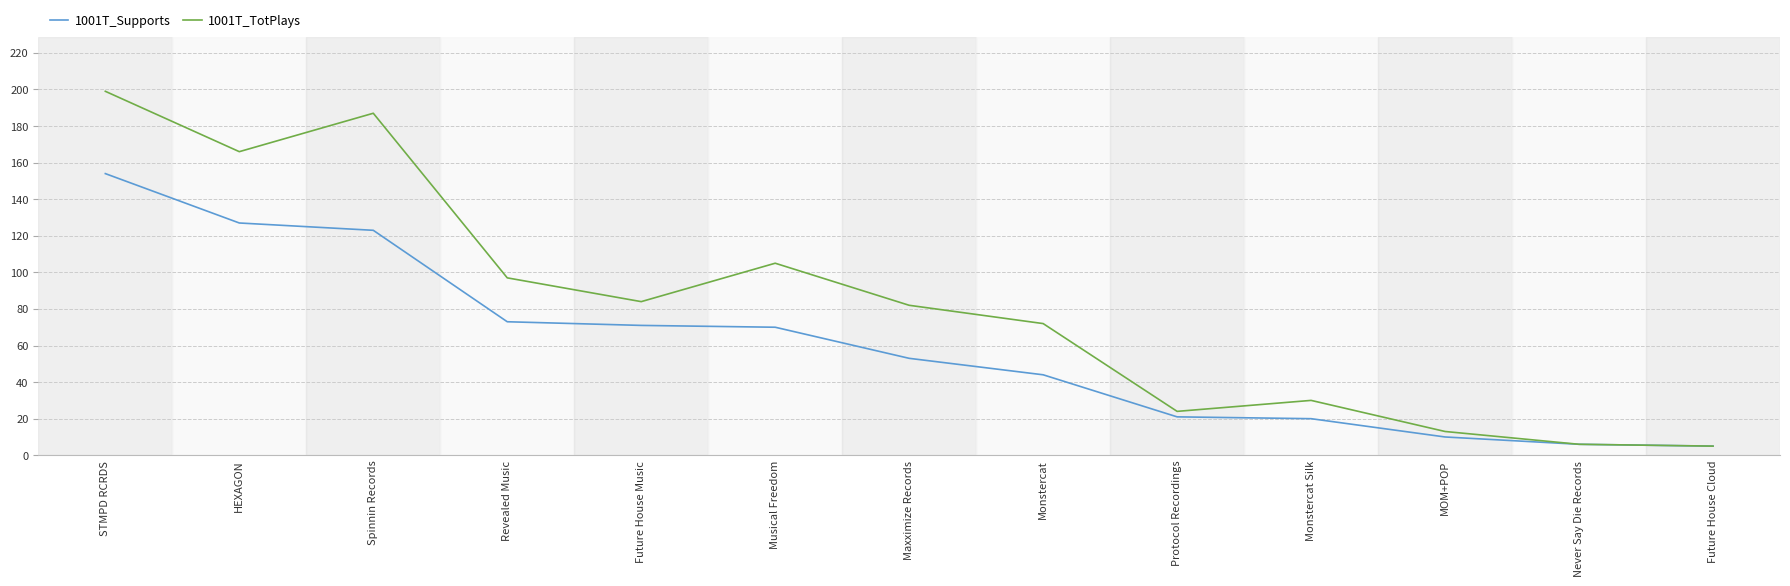

True or false: 1001T_Supports has a value of 127 at HEXAGON.

True